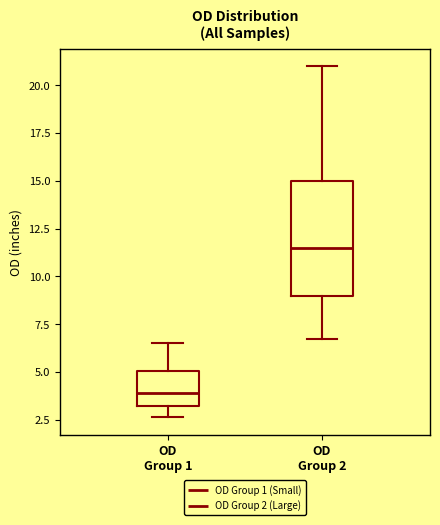

Comparing the boxes themselves (not the whiskers), which one is the tallest?

OD Group 2